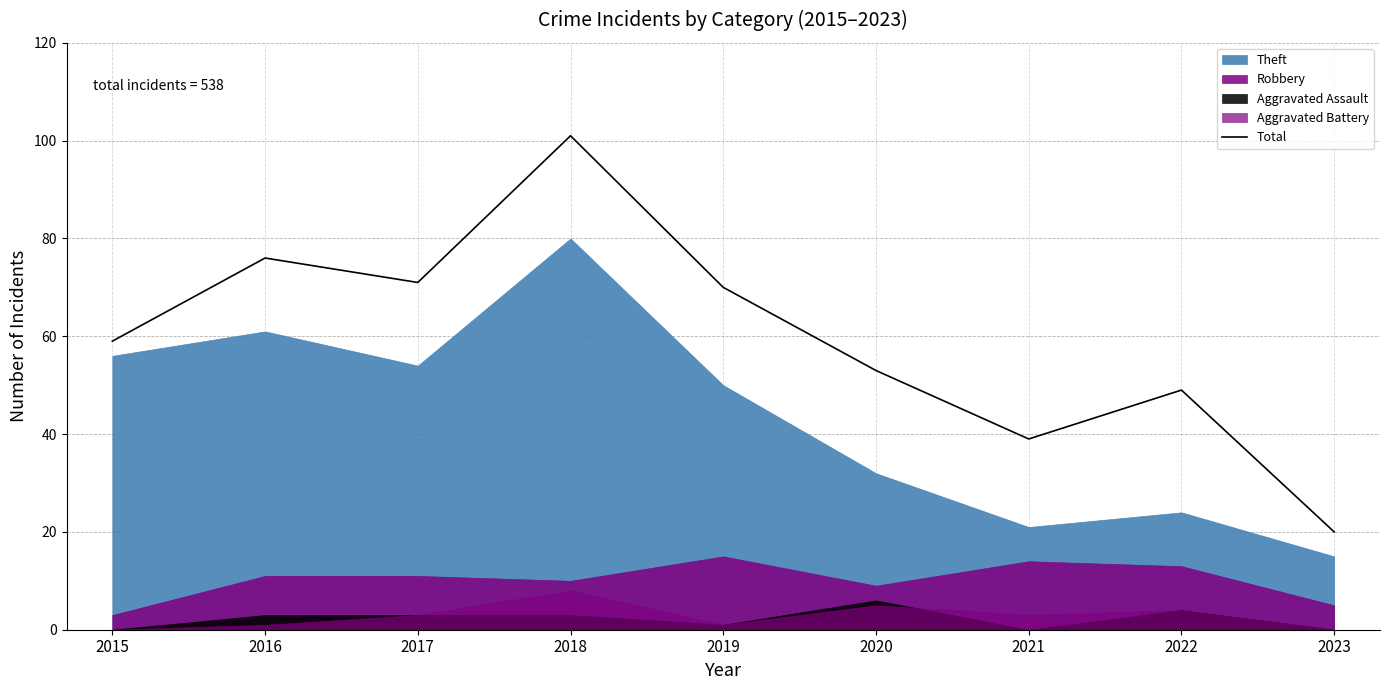

The Total series shows 20 at 2023. True or false?

True